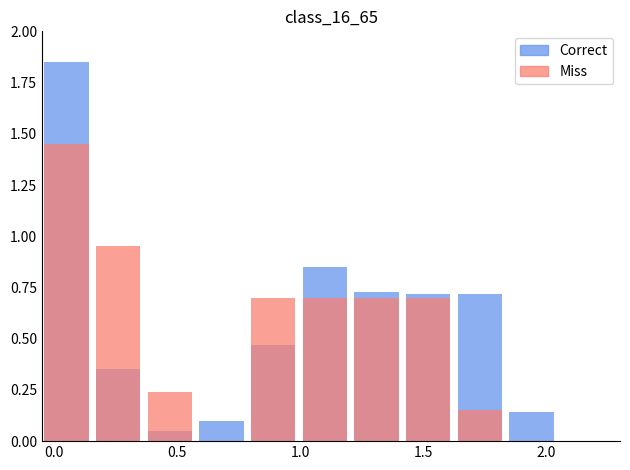

How many positive values does the Miss series have?

8